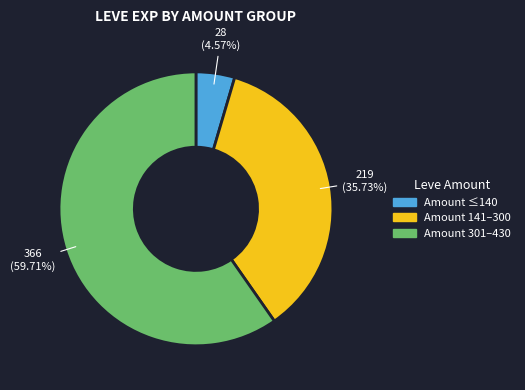

Is there a majority slice in this chart?

Yes